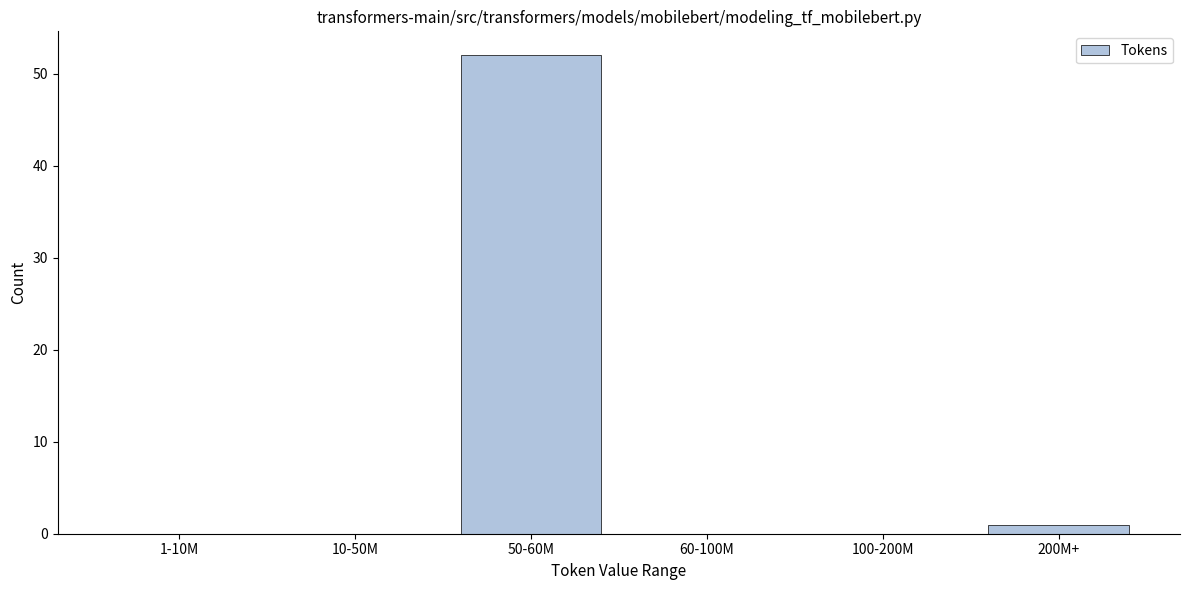

Reading right to left, list all the values displayed in this chart.

200M+=1	100-200M=0	60-100M=0	50-60M=52	10-50M=0	1-10M=0